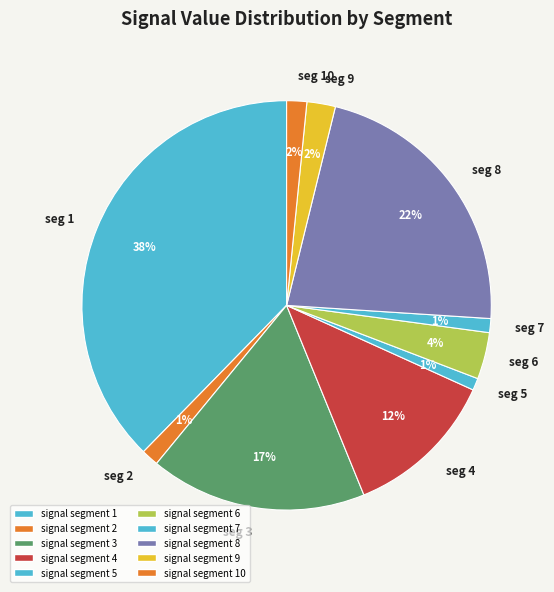

Which slice is the largest?

signal segment 1